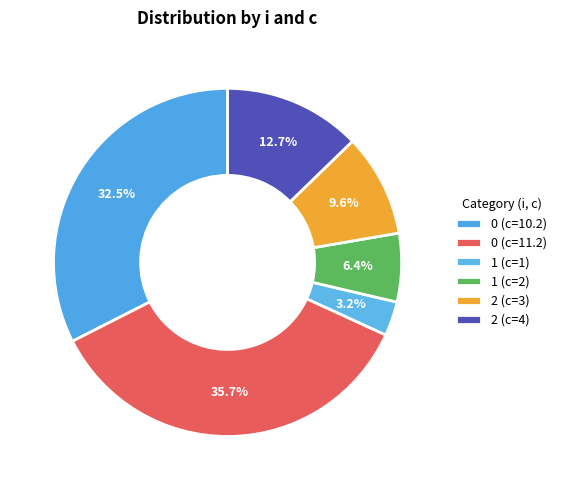

To the nearest percent, what portion does 1 (c=2) represent?

6%